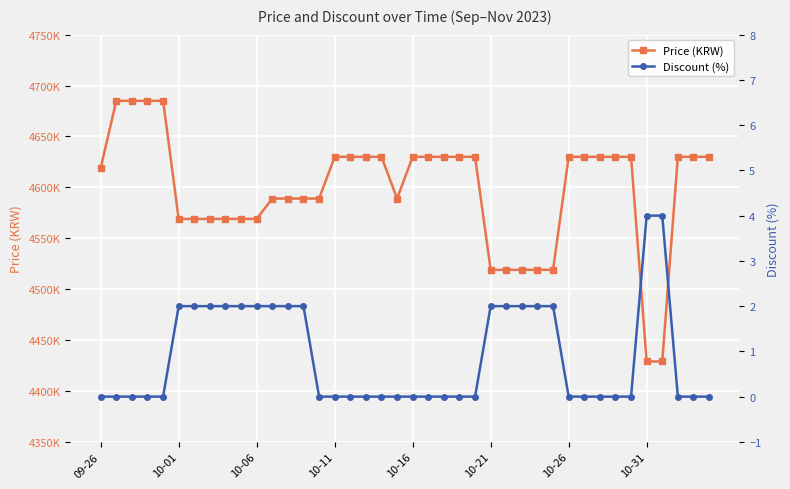

What is the maximum value for Discount (%)?

4